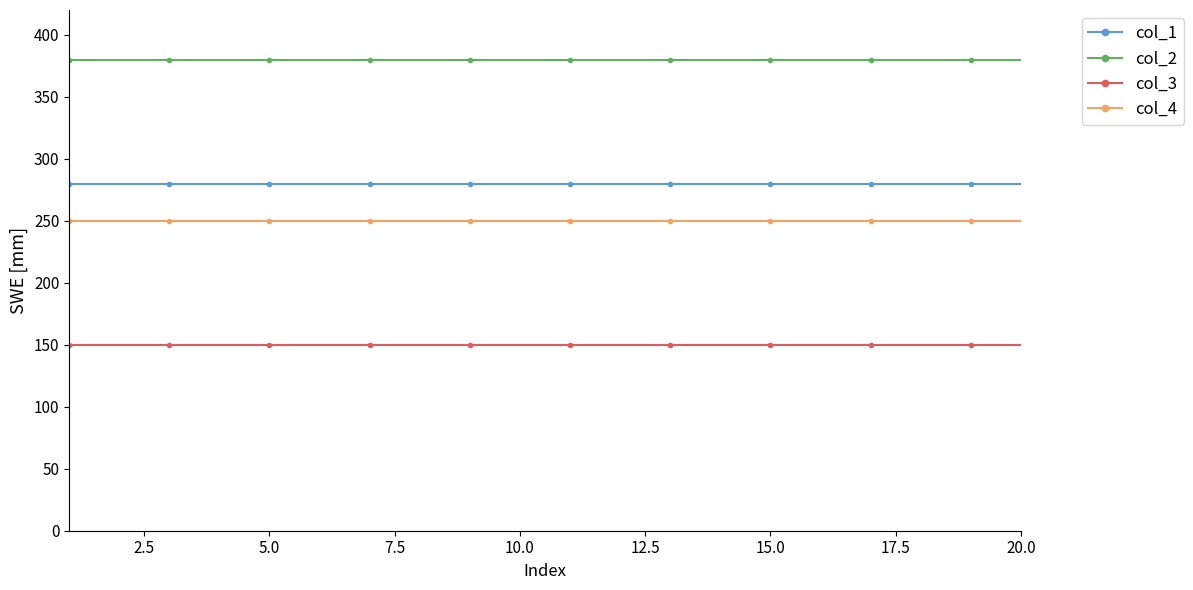

List the series in order of their peak value, highest first.

col_2, col_1, col_4, col_3